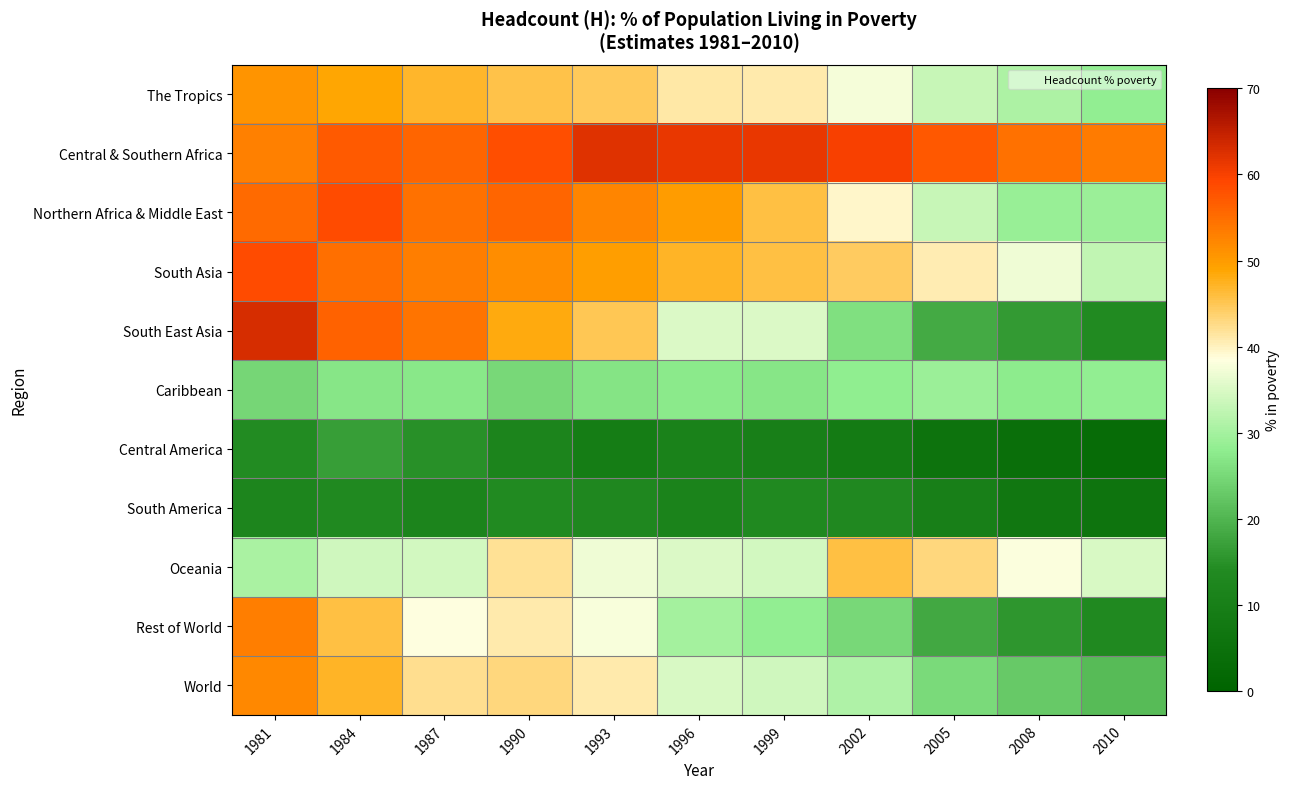

Between 1993 and 1981, which is larger?

1981